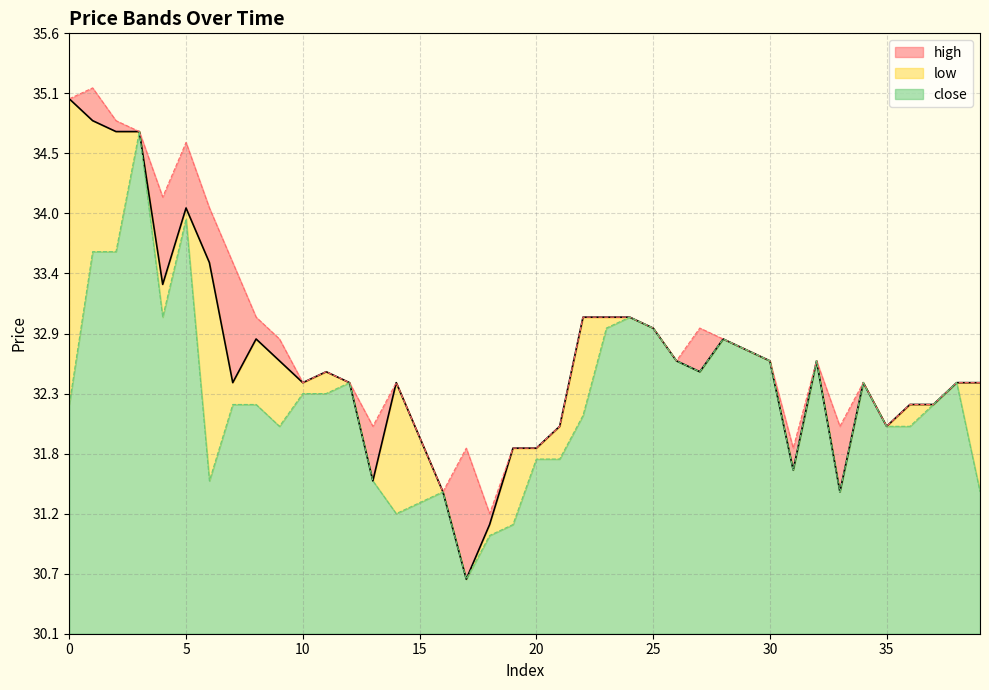

Where is the first local minimum for high?

4